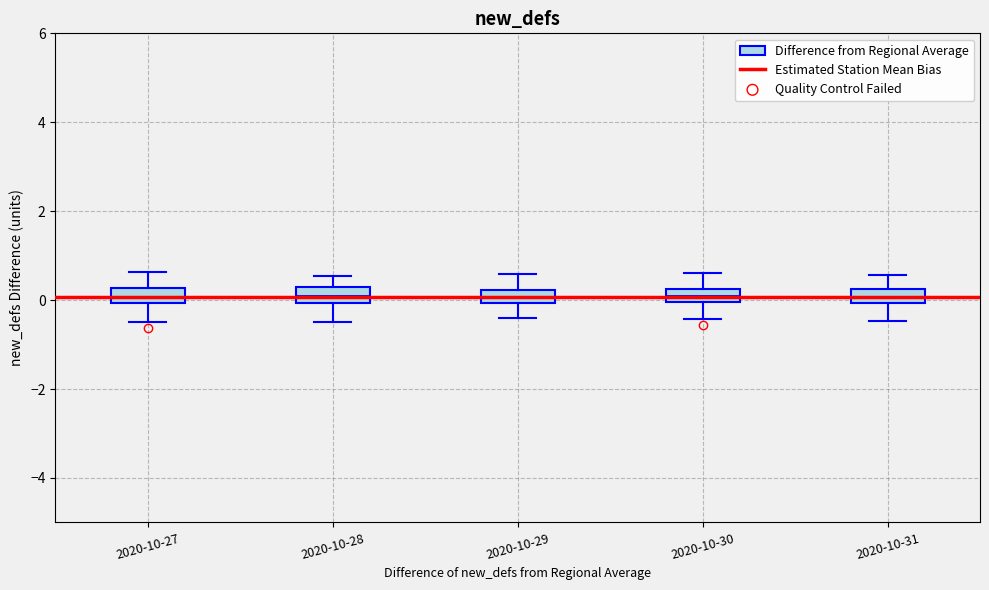

Where does the upper whisker of the box for 2020-10-31 end on the y-axis? The values are not printed on the chart, so give them approximately, as read against the axis.

0.6